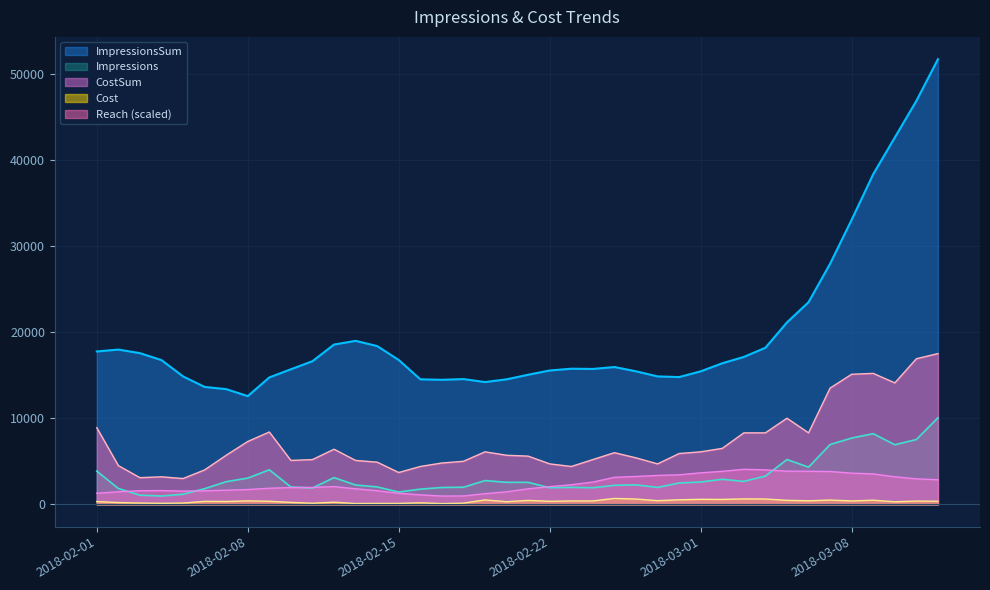

In Impressions, how many points are lower than both neighbors (excluding endpoints)?

9